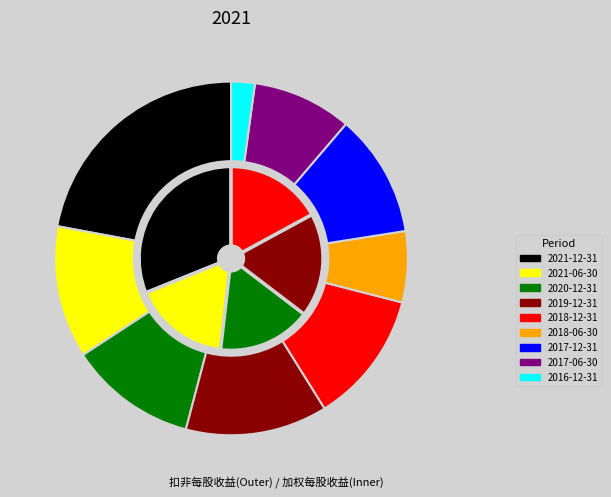

Do 2021-06-30 and 2018-12-31 together represent more than half of the pie?

No